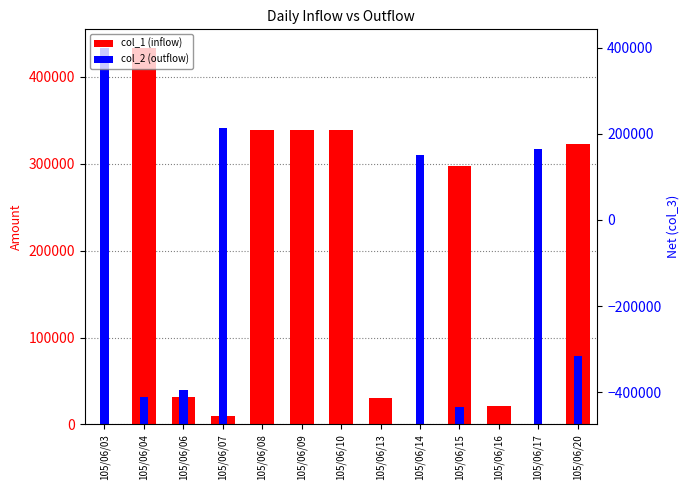

Which label corresponds to the largest value in the chart?

105/06/04